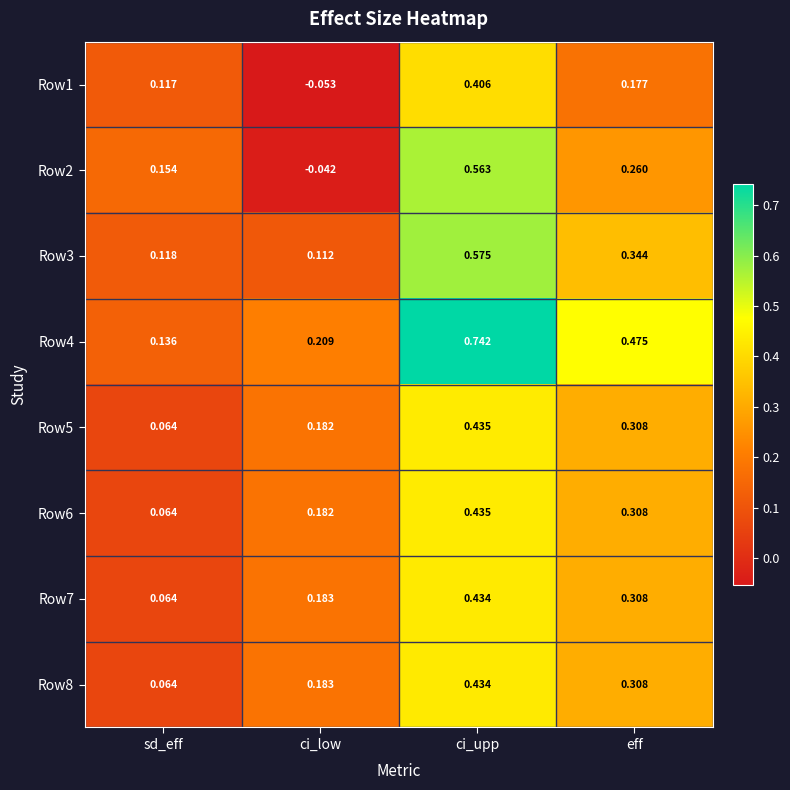

Which series has the widest spread of values?

Row4